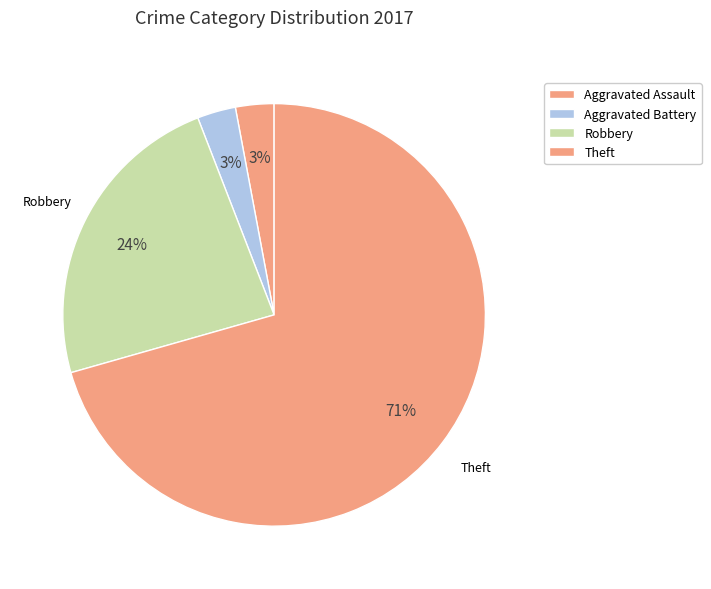

Which slice represents more than half of the pie?

Theft